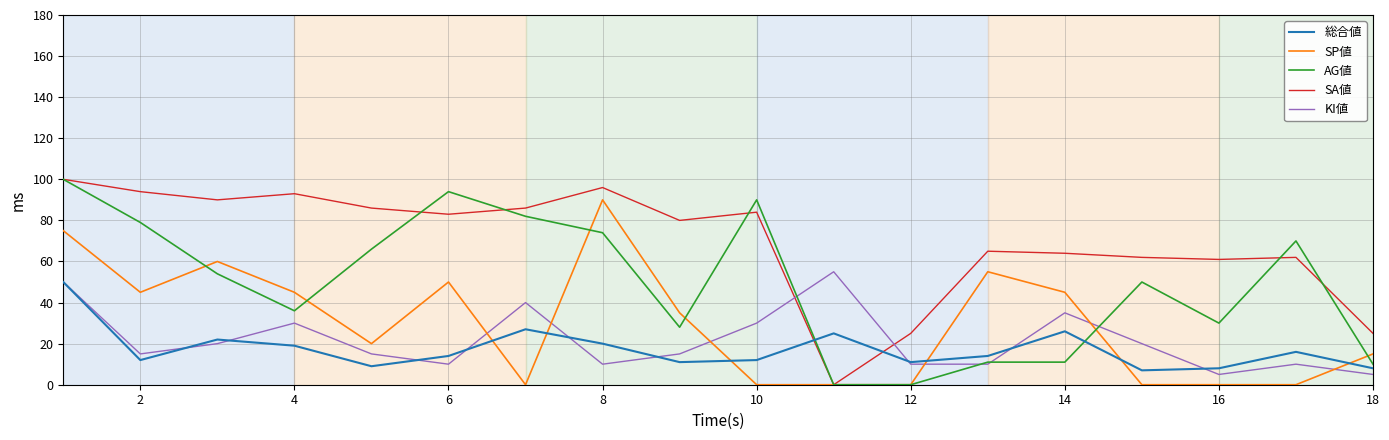

What is the minimum value for KI値?

5